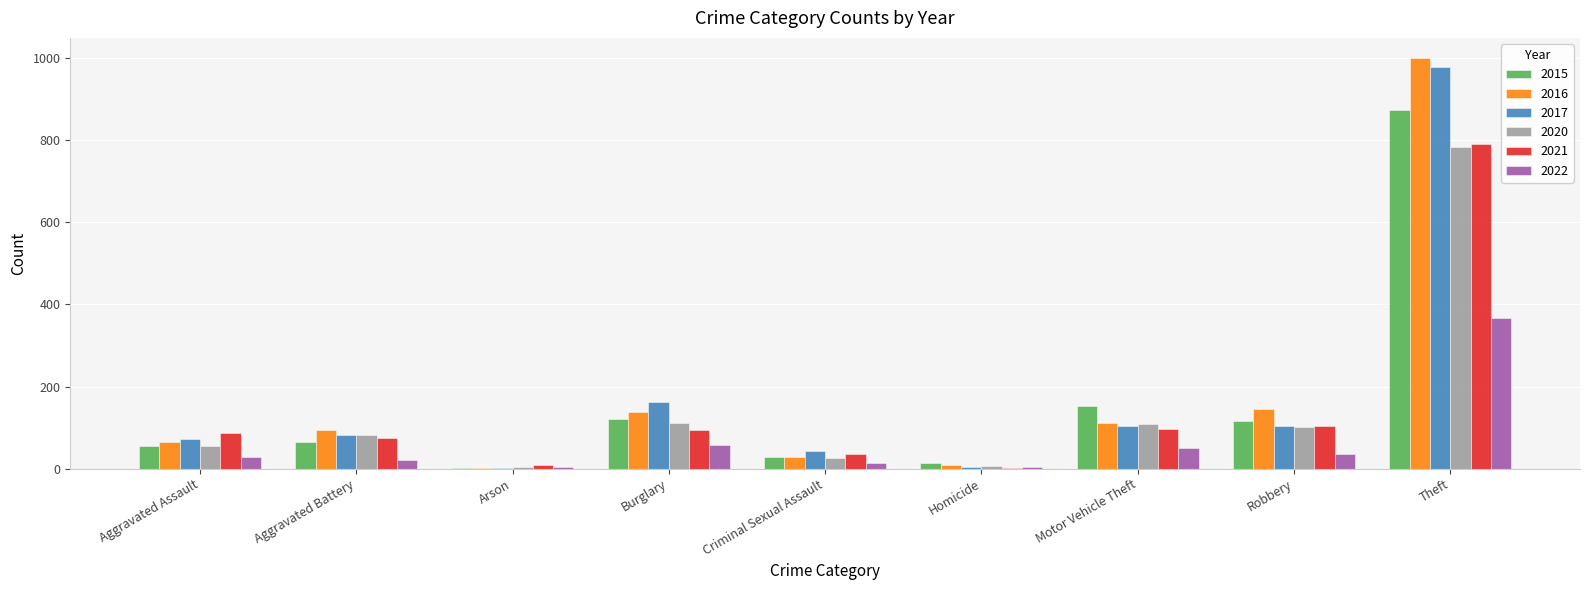

Is it true that 2021 equals 86 at Aggravated Assault?

True